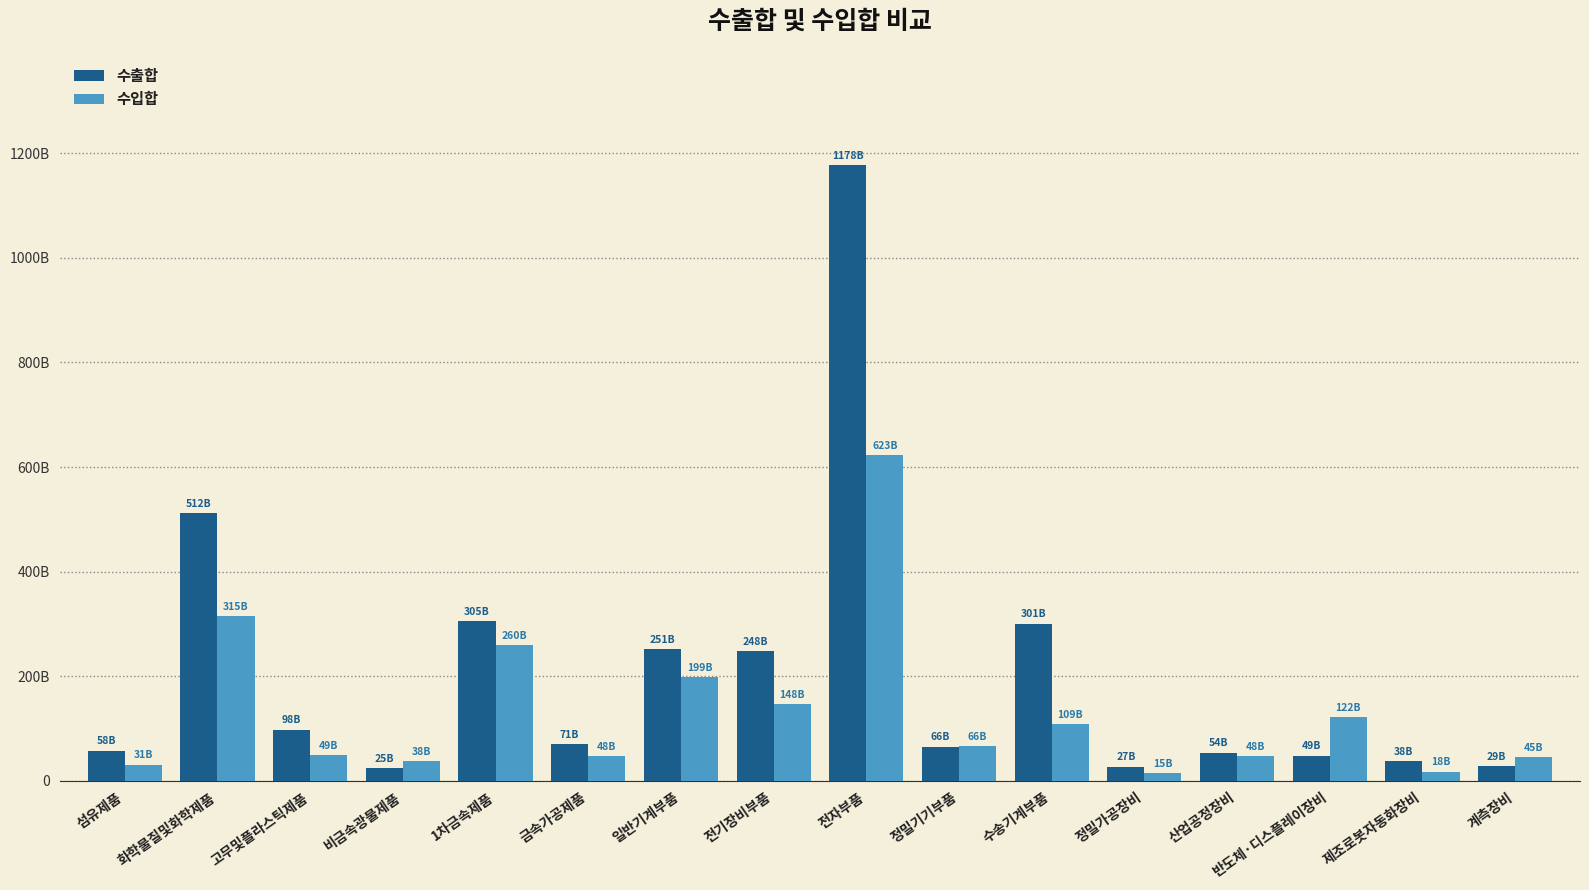

Are the bars grouped side by side (vs. stacked)?

Yes